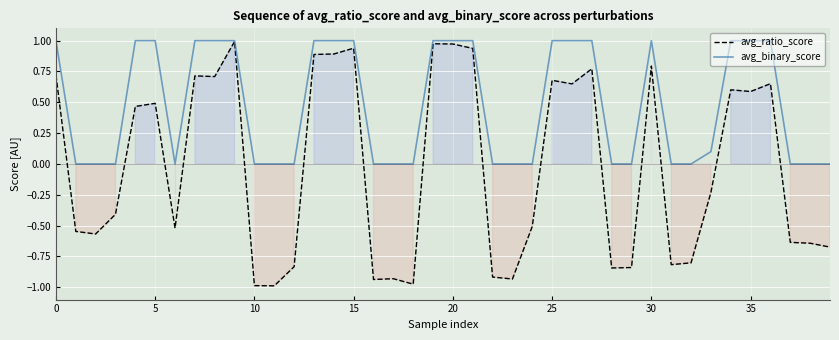

What is the smallest value displayed?

-1.0